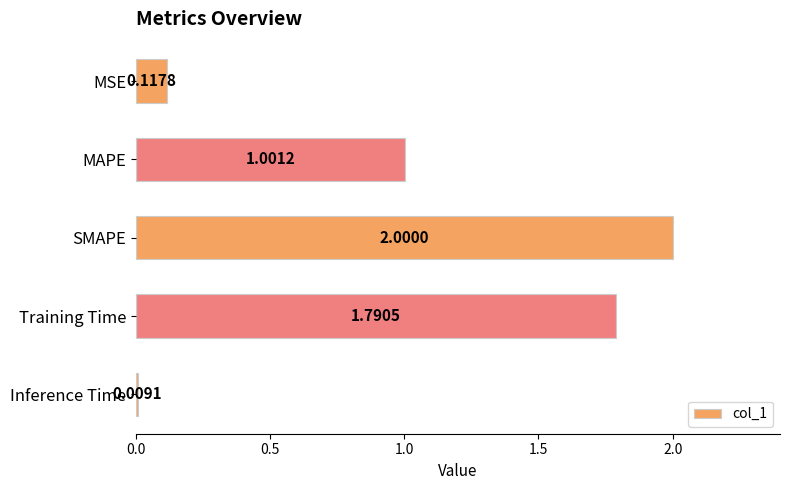

Rank the categories by value from highest to lowest.

SMAPE, Training Time, MAPE, MSE, Inference Time